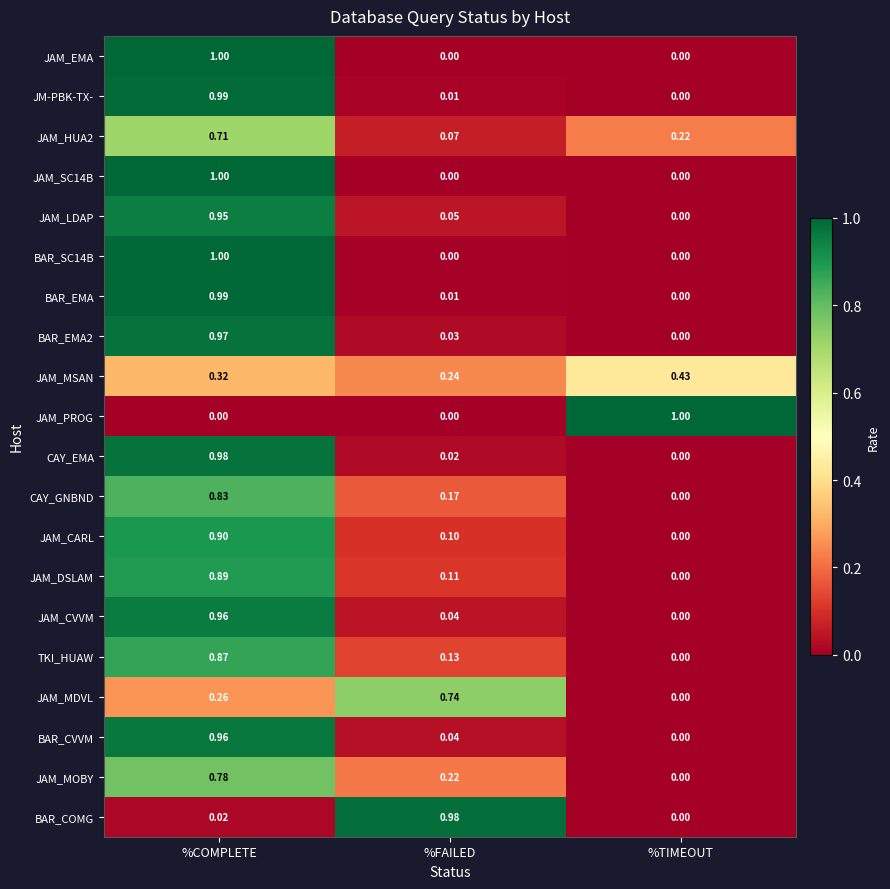

At which category is the sum across all series the highest?

%COMPLETE